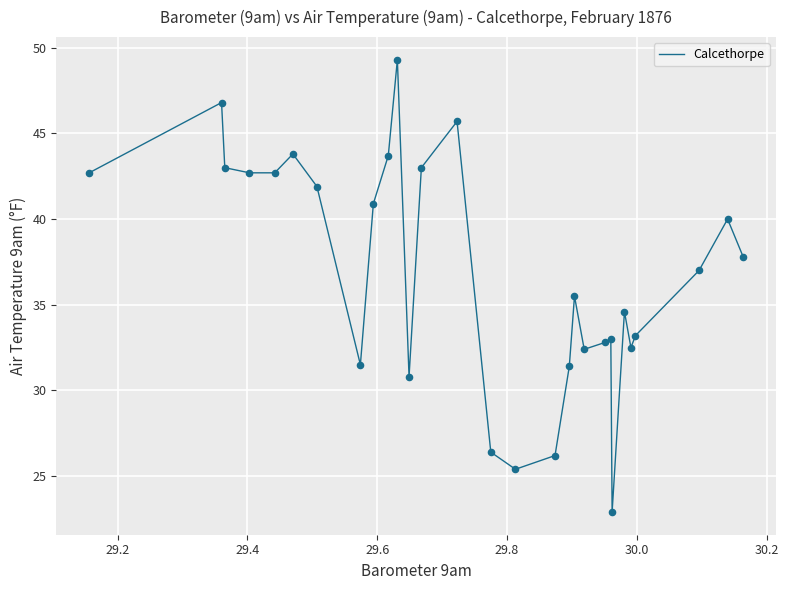

What is the difference between the maximum and minimum values?

26.4